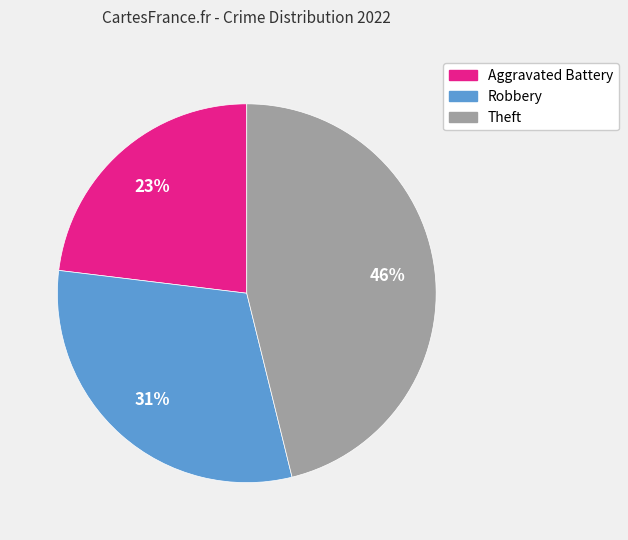

To the nearest percent, what is the difference between the largest and smallest slice percentages?

23%